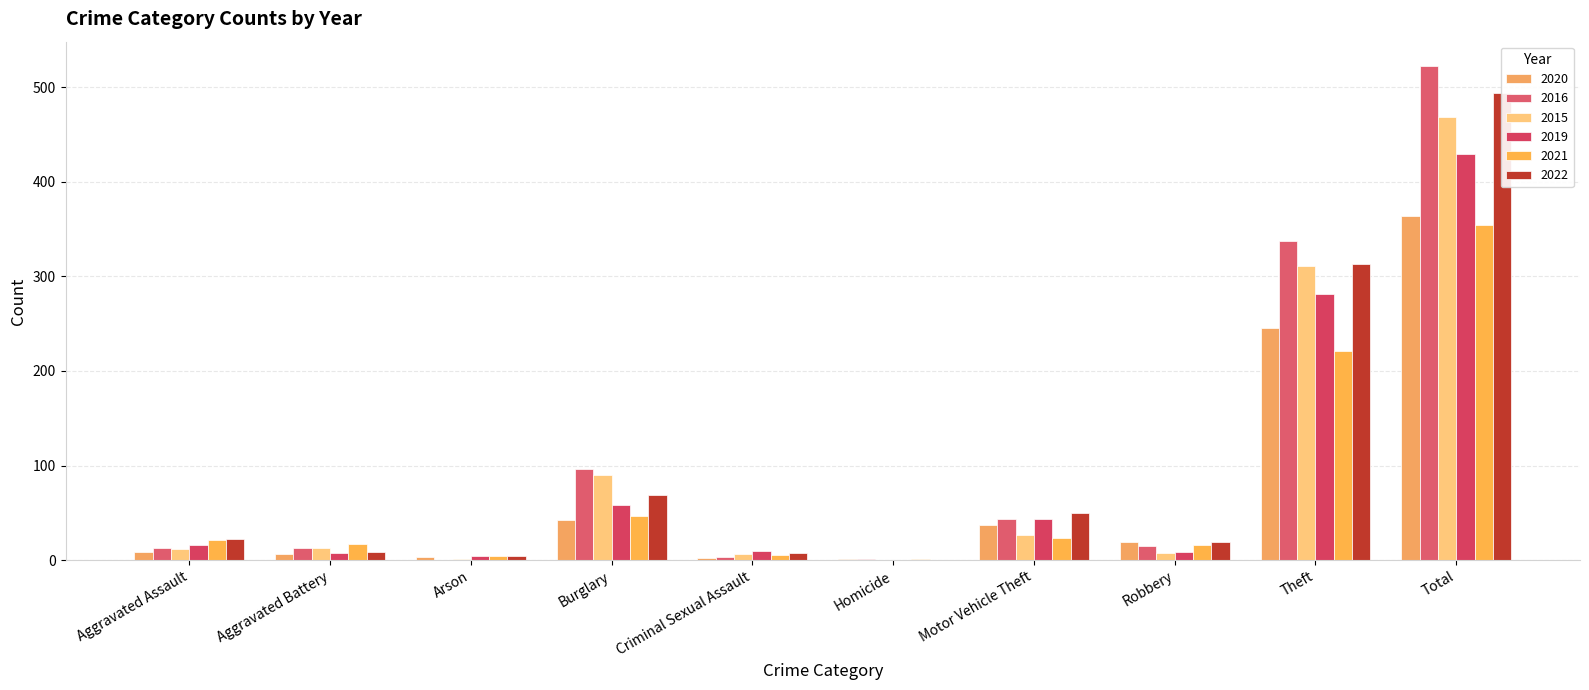

How many groups of bars are there?

10